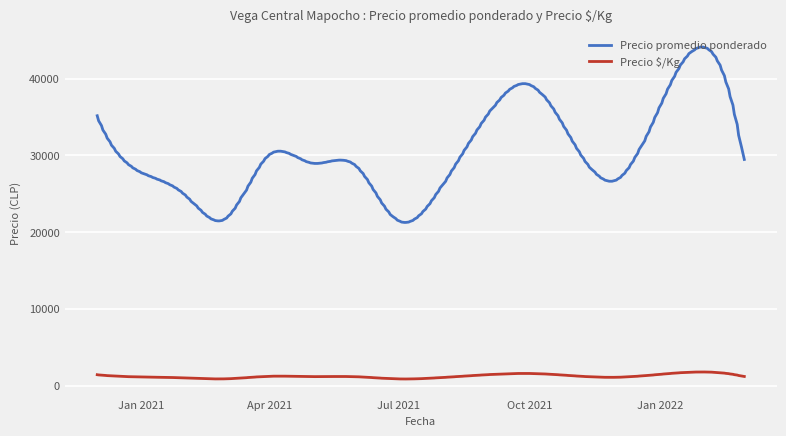

Does the chart have visible grid lines?

Yes